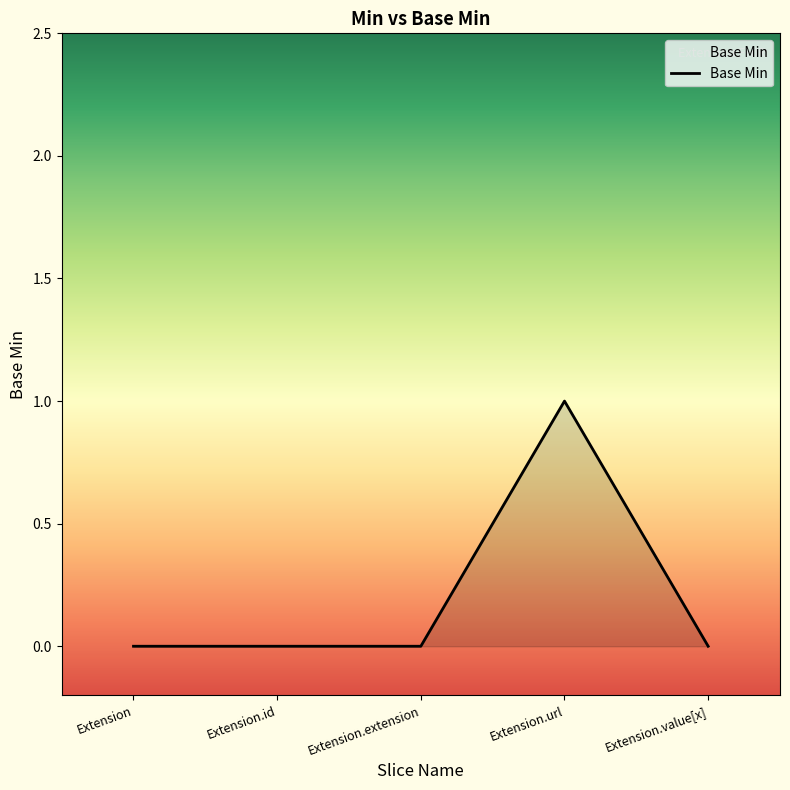

Which has a higher value, Extension.url or Extension.extension?

Extension.url